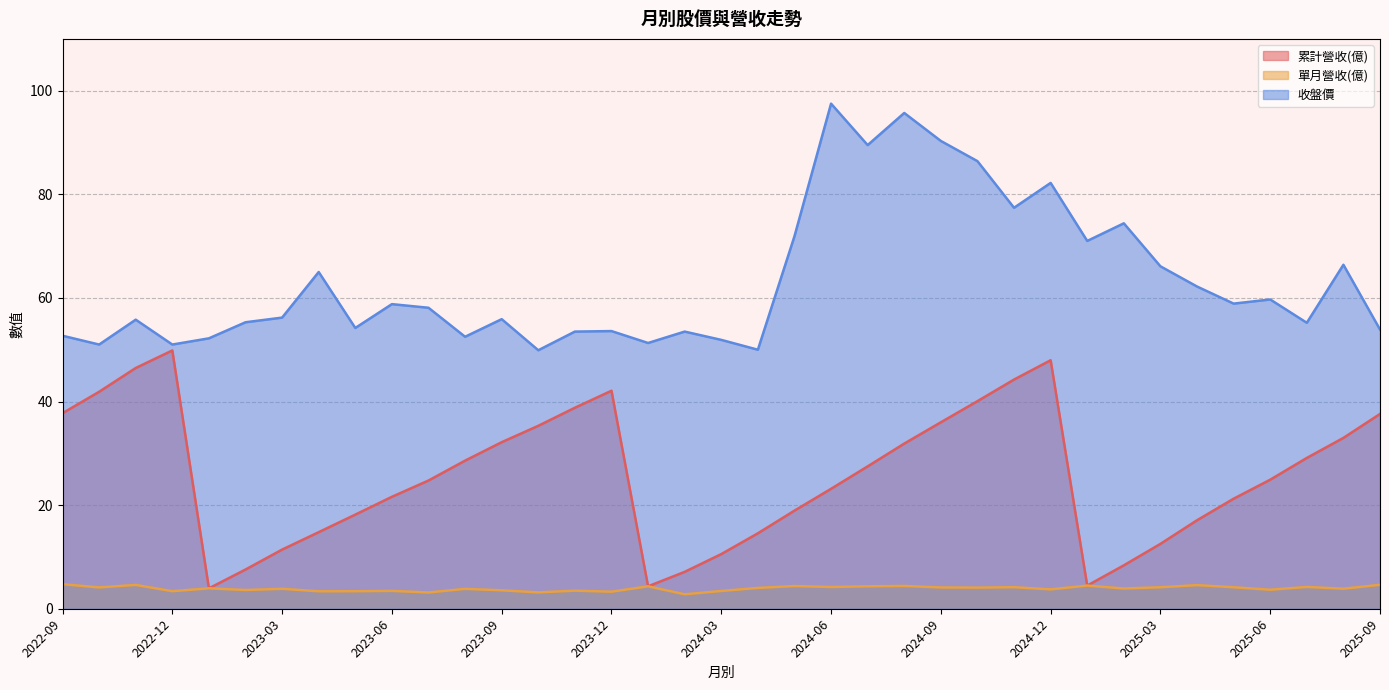

Which has a higher value, 2025-02 or 2025-04?

2025-04